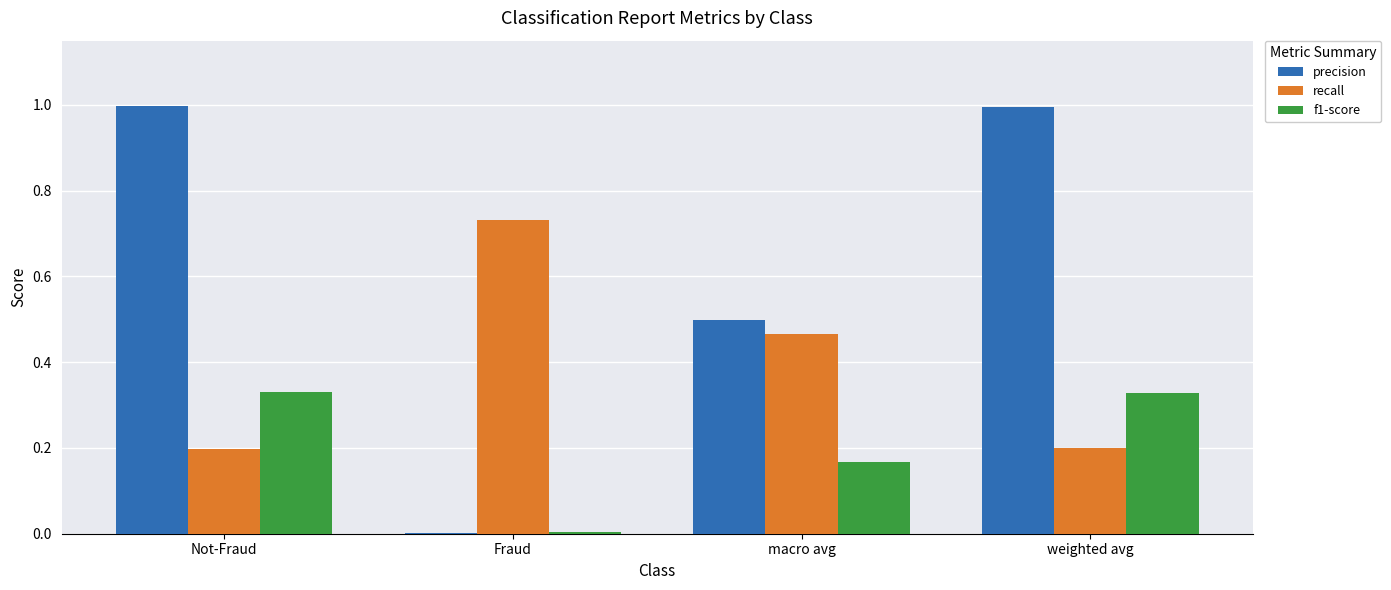

What is the sum of all precision values?

2.5